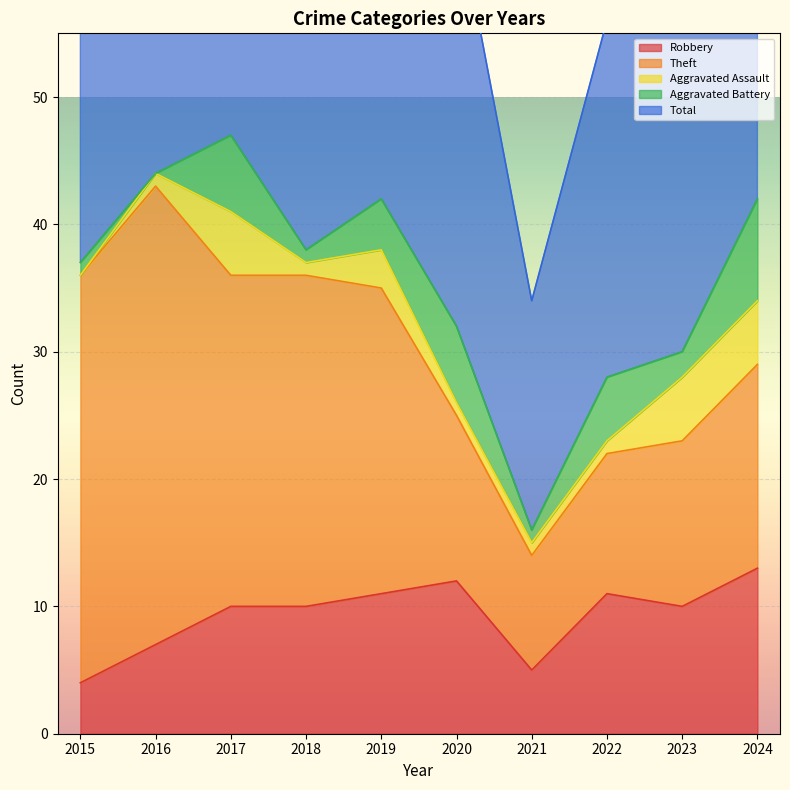

True or false: Theft and Total cross at least once.

False